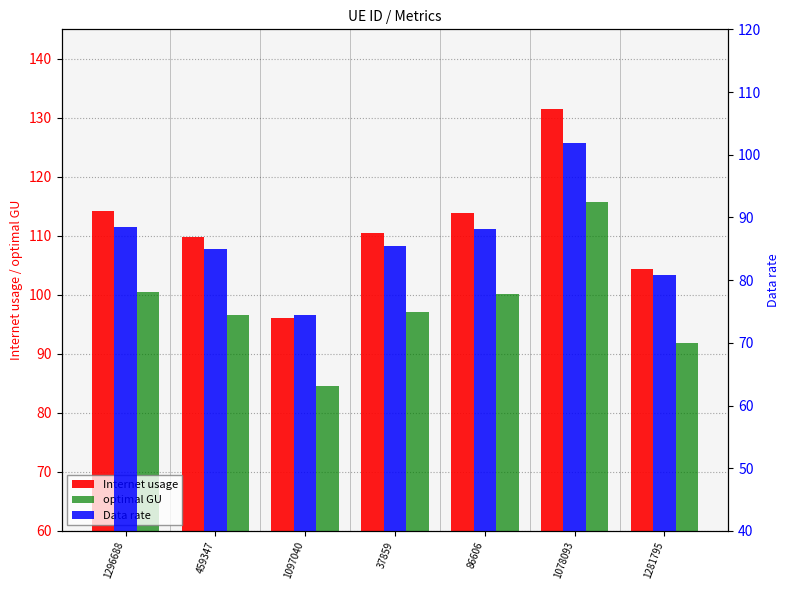

The value of optimal GU at 1281795 is 91.8. True or false?

True